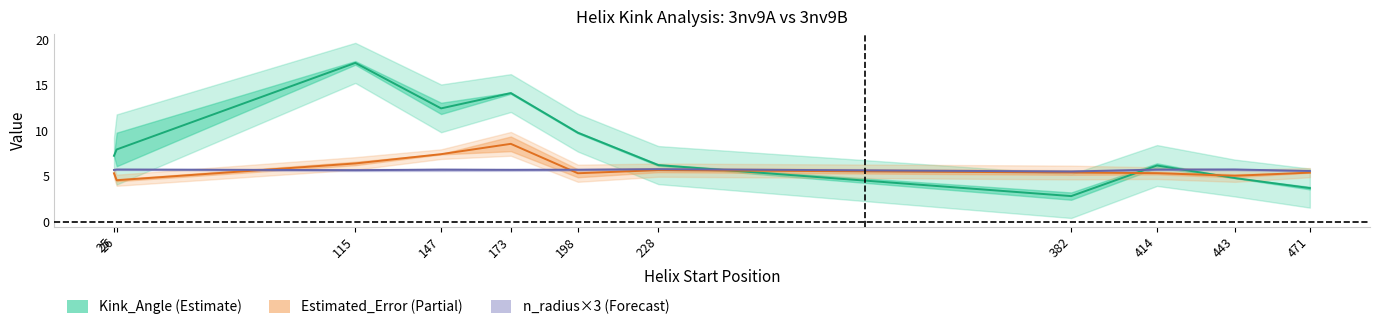

Where do n_radius×3 (mid) and Kink_Angle (mid) first cross each other?

228 and 382